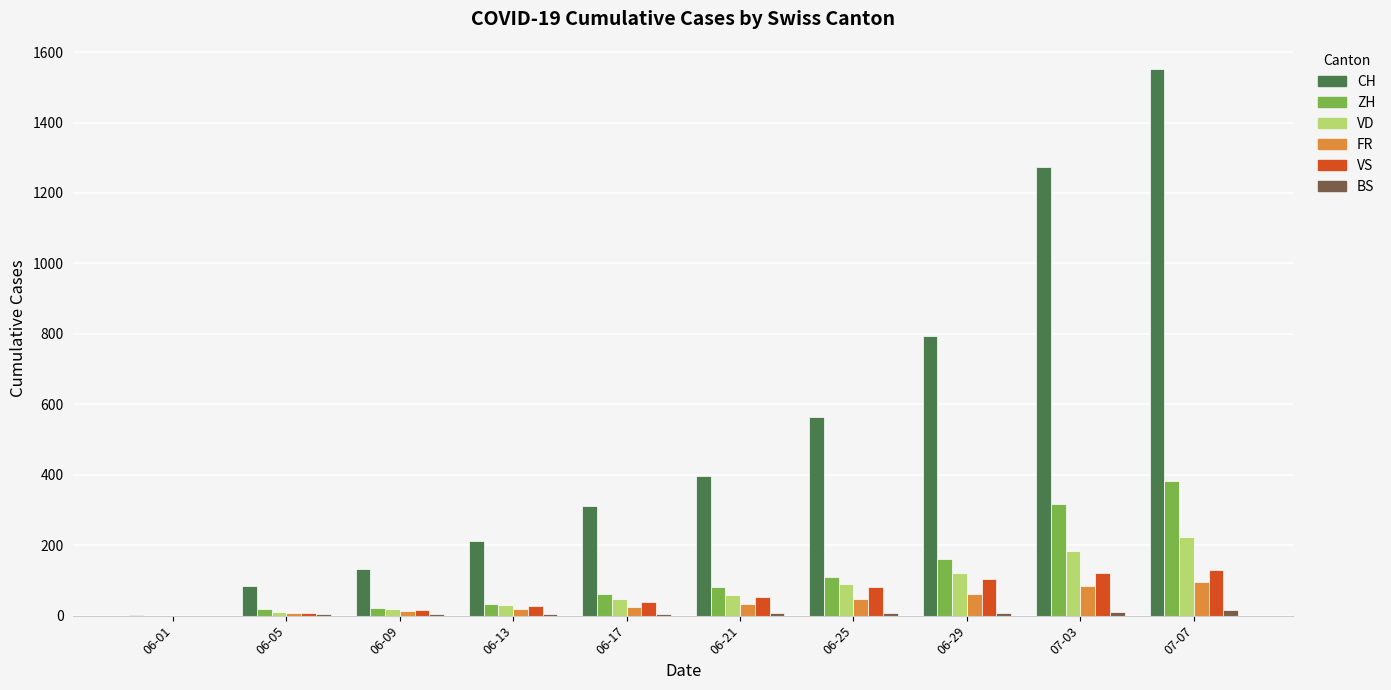

Between 06-17 and 07-07, which series saw the biggest shift?

CH